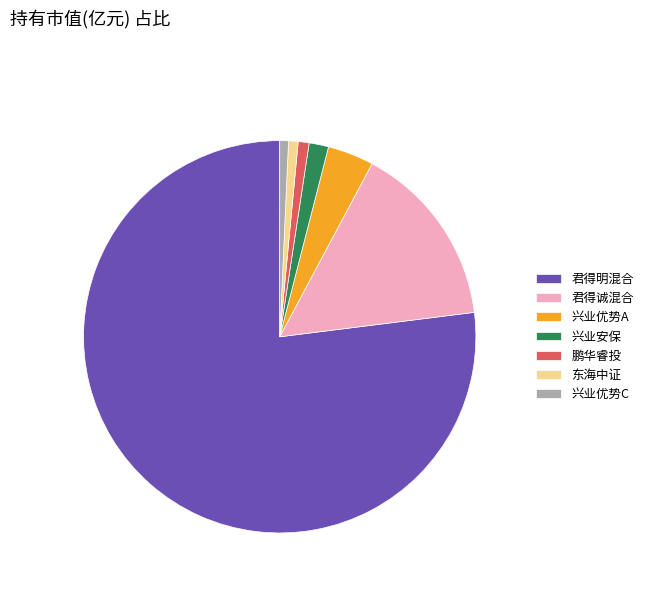

Do 兴业优势A and 兴业优势C together represent more than half of the pie?

No